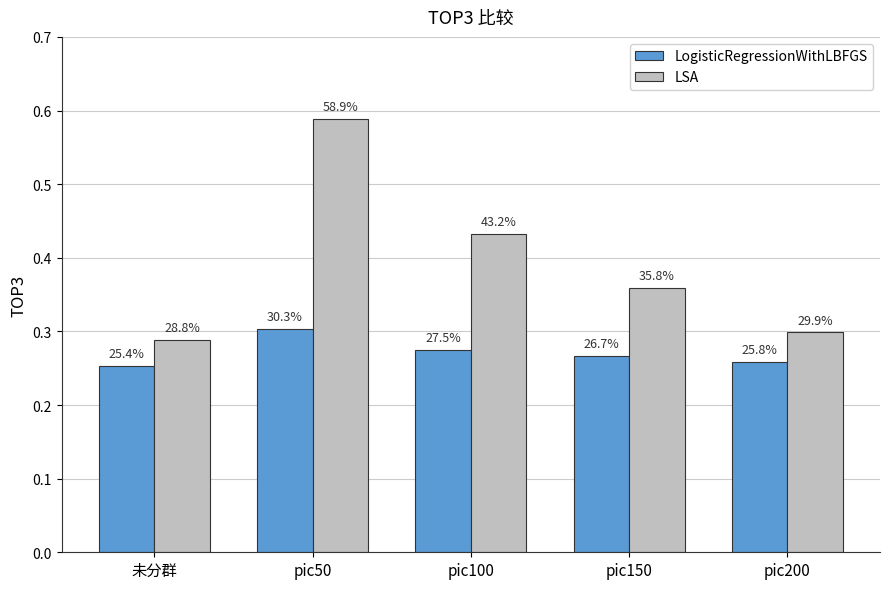

What are all the series names shown in the legend?

LogisticRegressionWithLBFGS, LSA